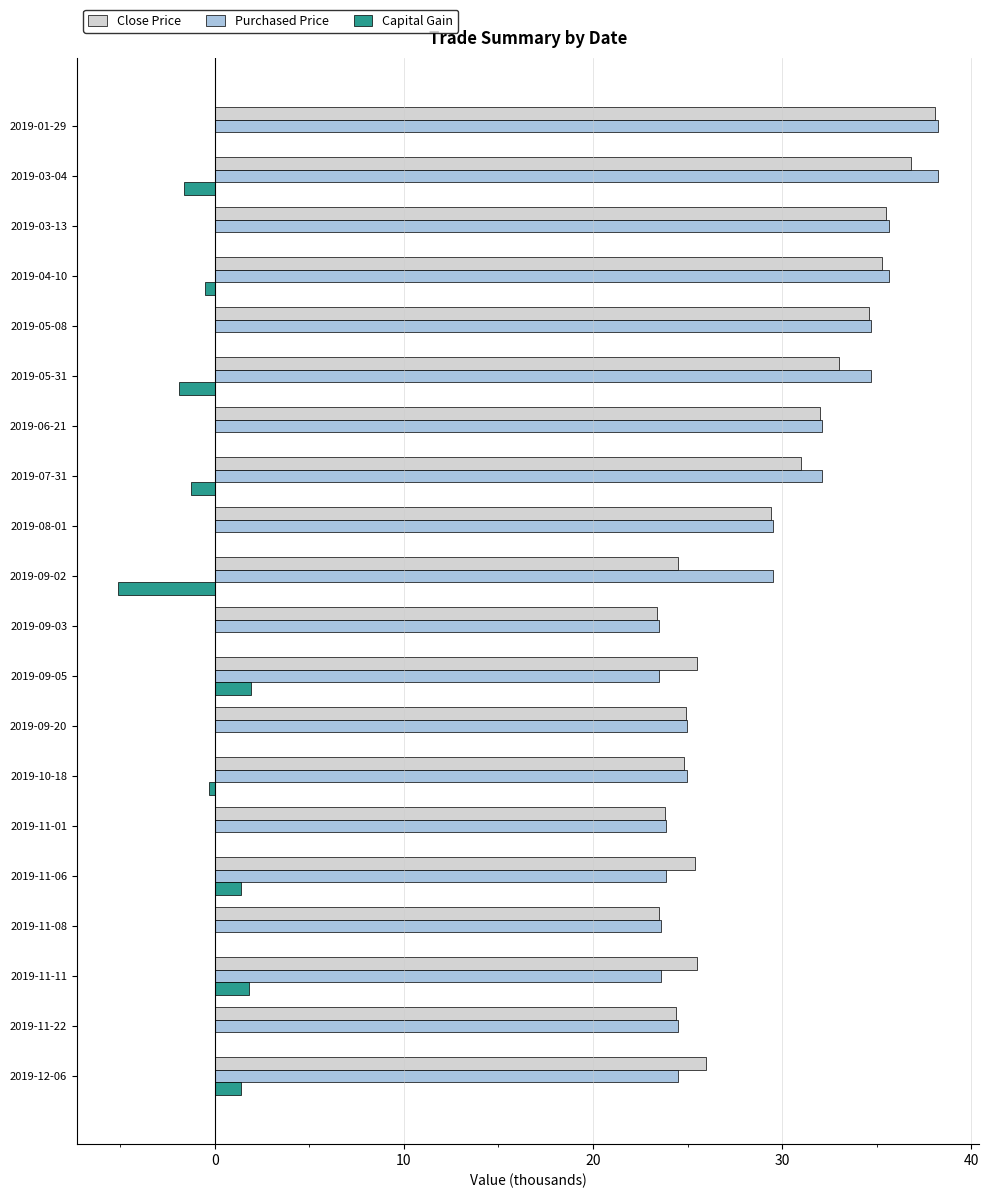

Which series has the widest spread of values?

Purchased Price